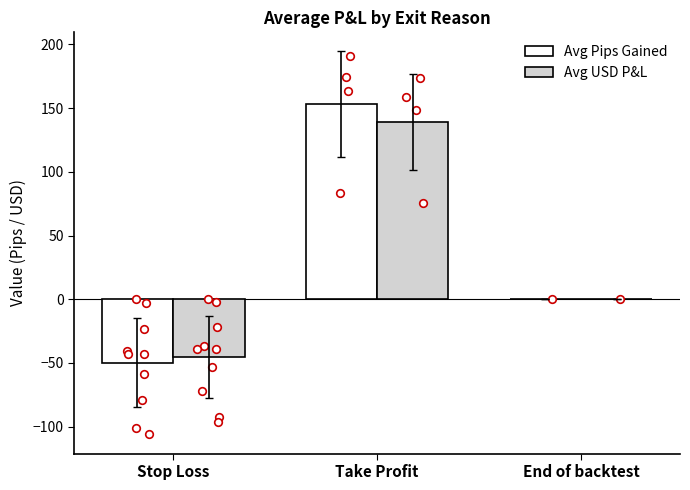

Which series reaches the minimum Y coordinate?

Avg Pips Gained